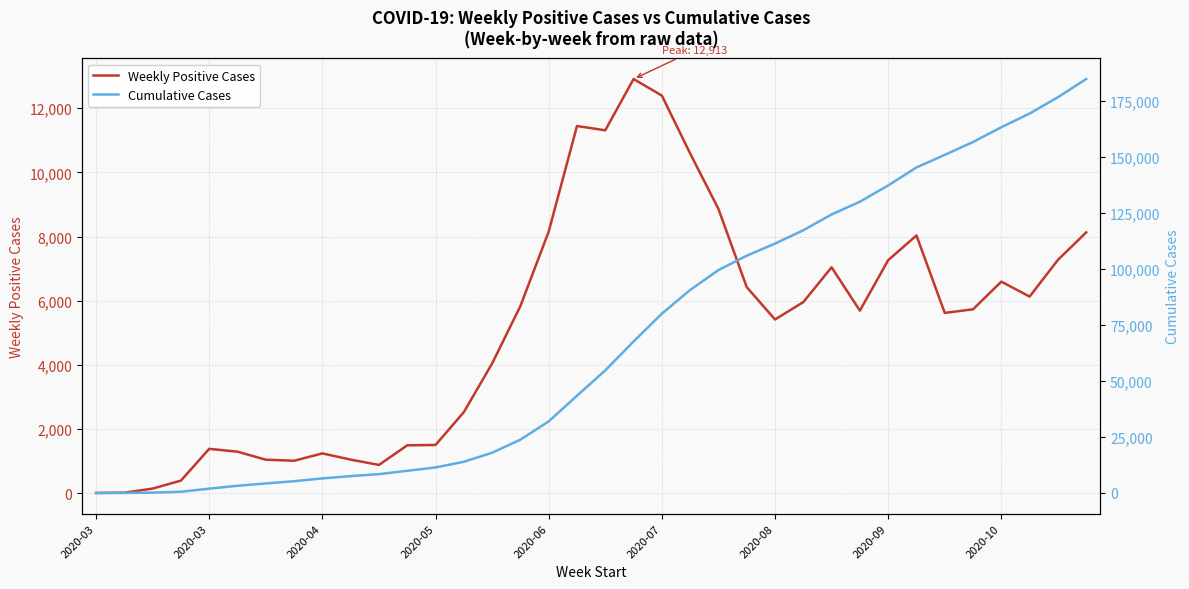

How many values in the Cumulative Cases series are below 54699?

18